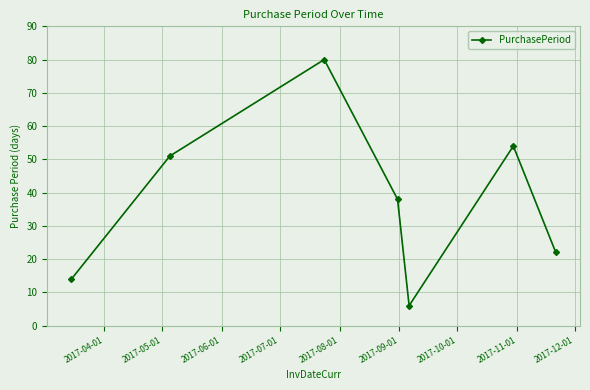

True or false: there are more than 2 points higher than both neighbors.

False